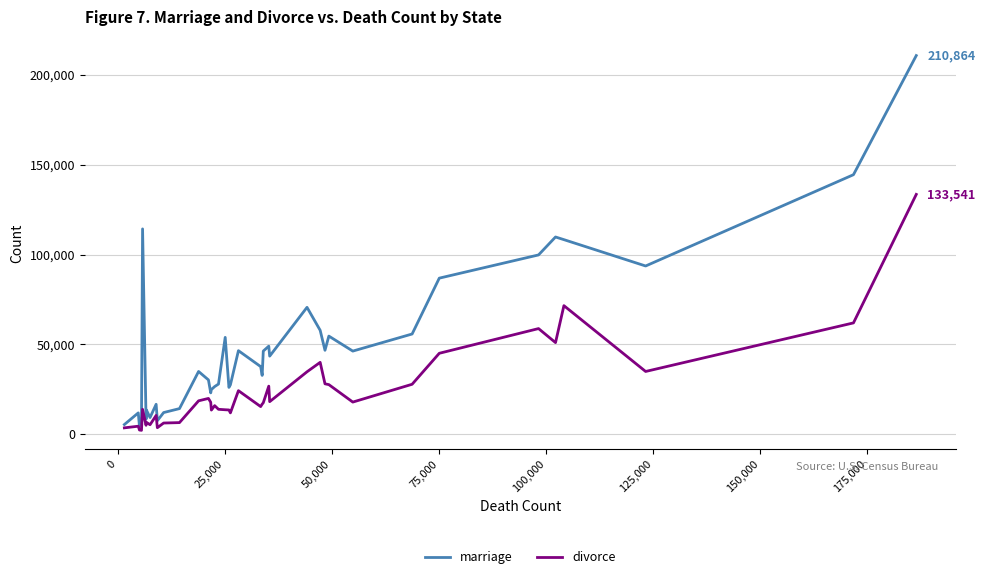

Rank the series by their maximum value, from highest to lowest.

marriage, divorce